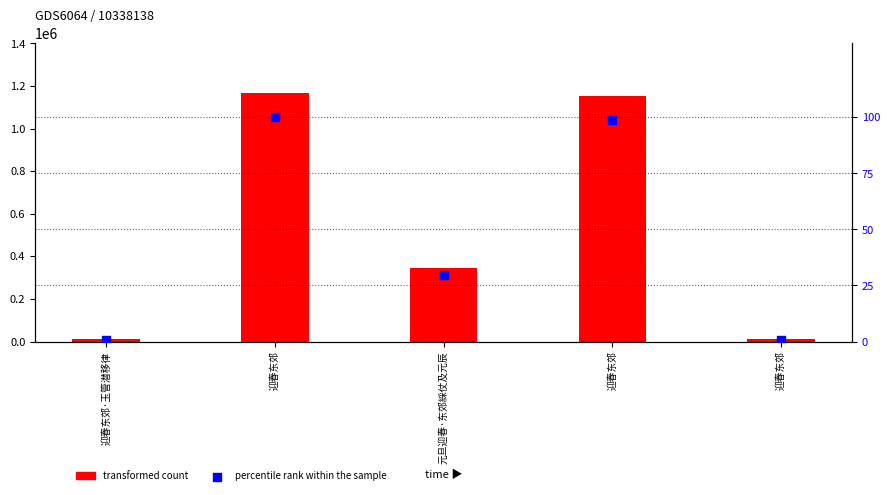

Which series has the widest spread of Y values?

transformed count